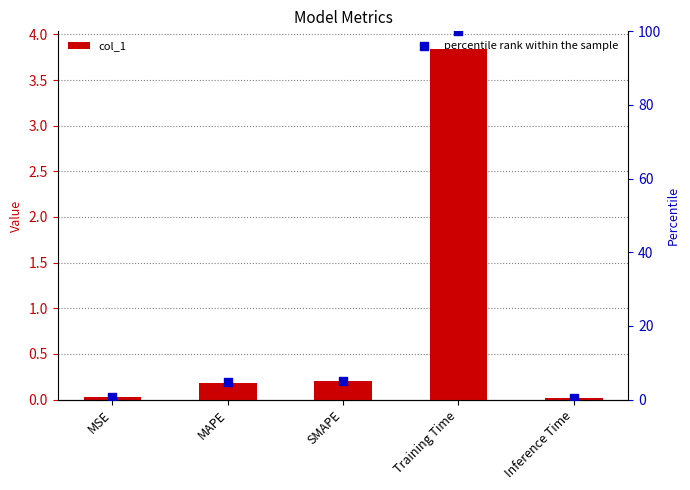

Which series has the largest total across all categories?

percentile rank within the sample